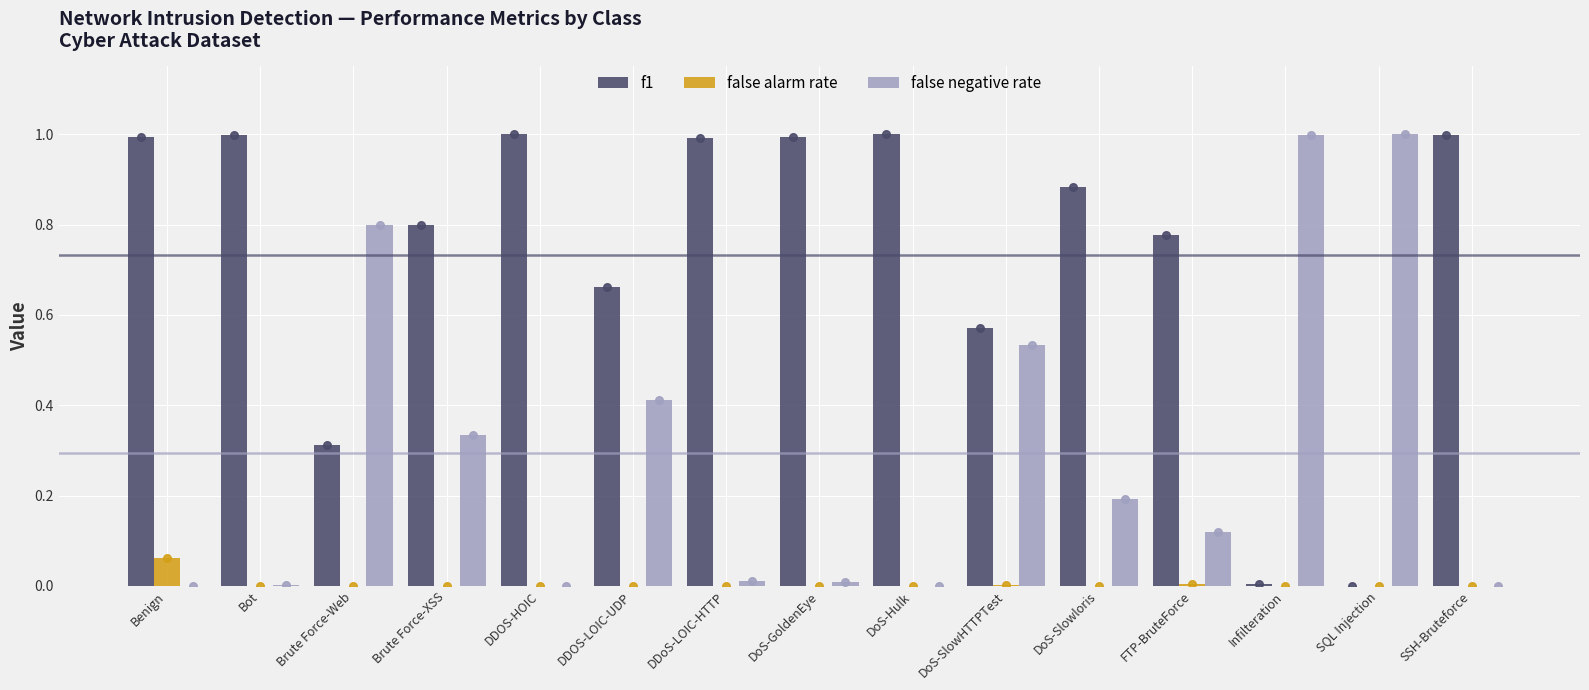

Which series has the widest spread of Y values?

false negative rate